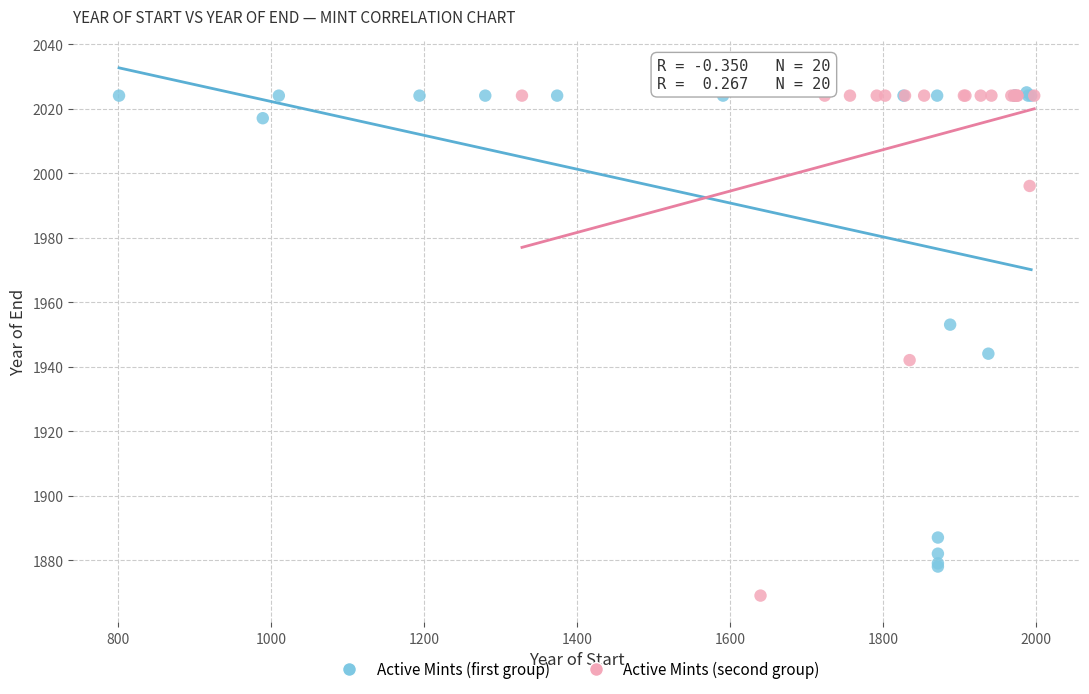

Which series has the widest spread of Y values?

Active Mints (second group)